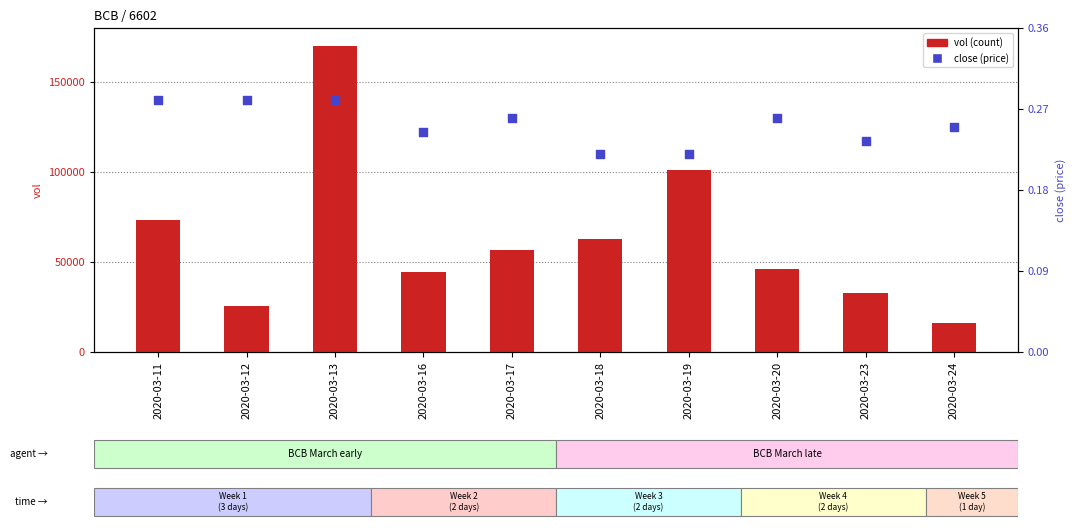

Which series contains the lowest Y value?

close